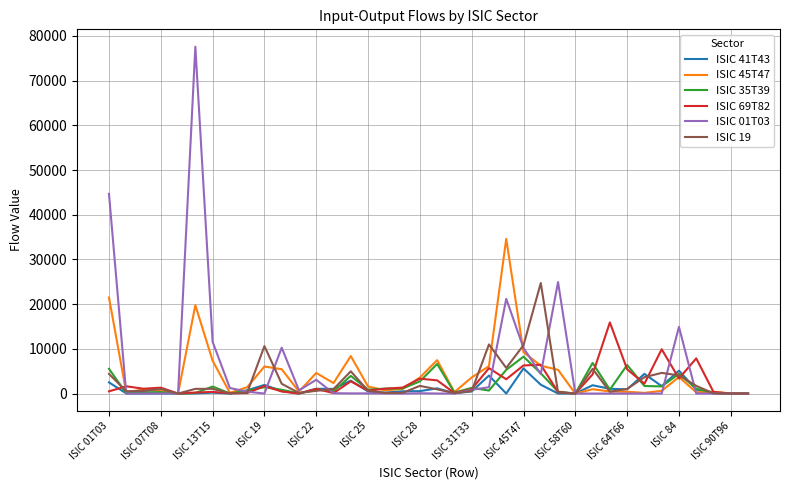

Which series has the largest total across all categories?

ISIC 01T03